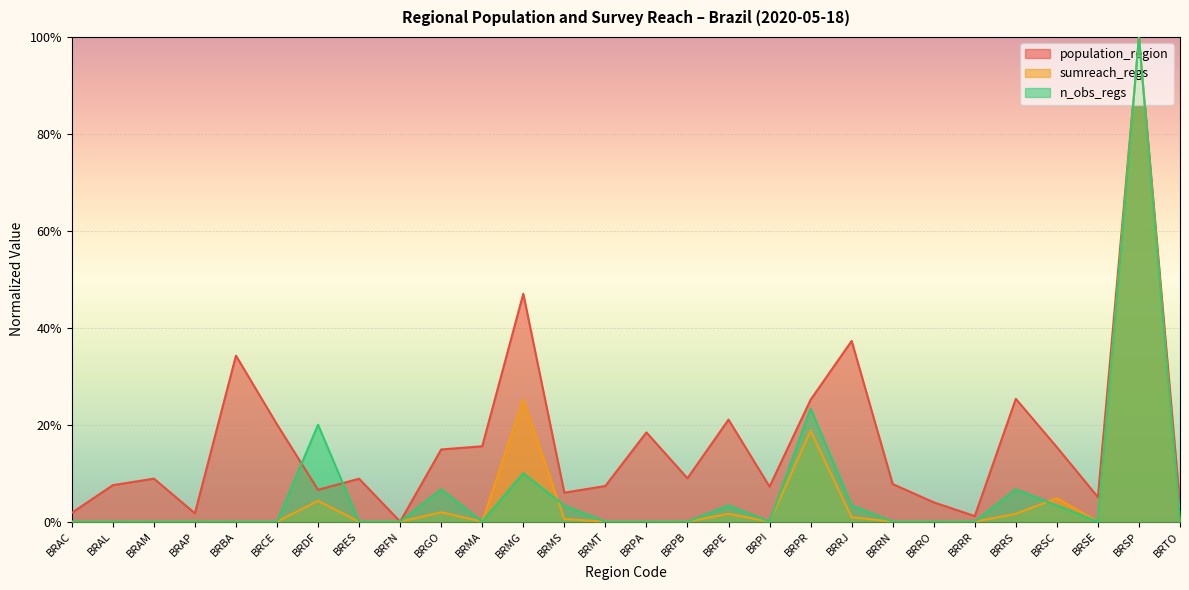

True or false: n_obs_regs has a value of 0.2 at BRPR.

True